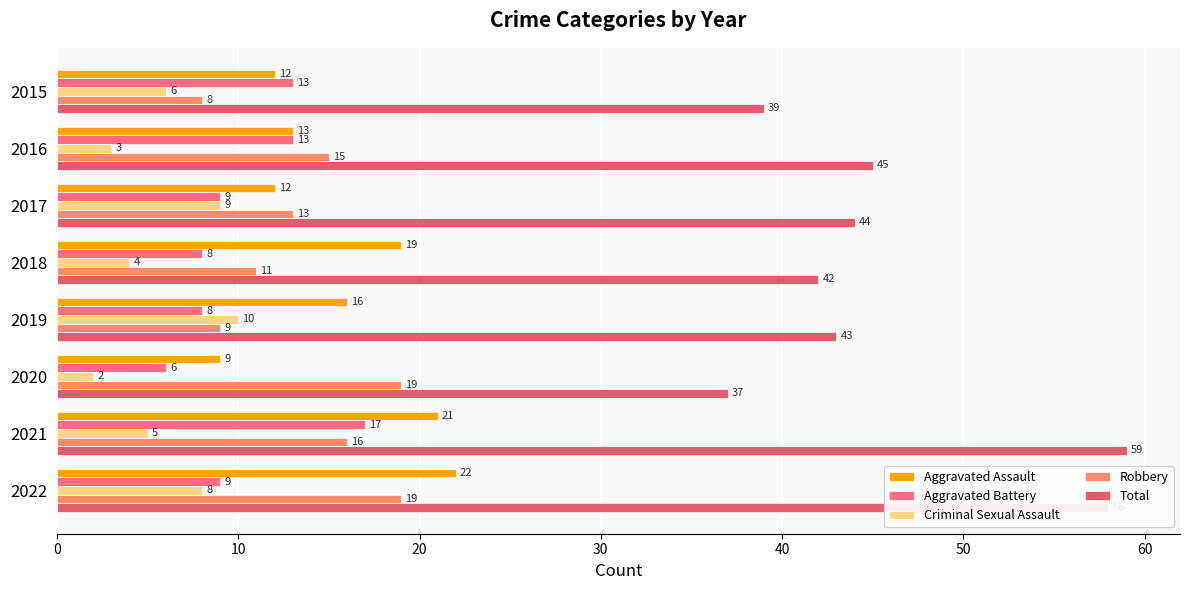

Count the number of data series in this chart.

5